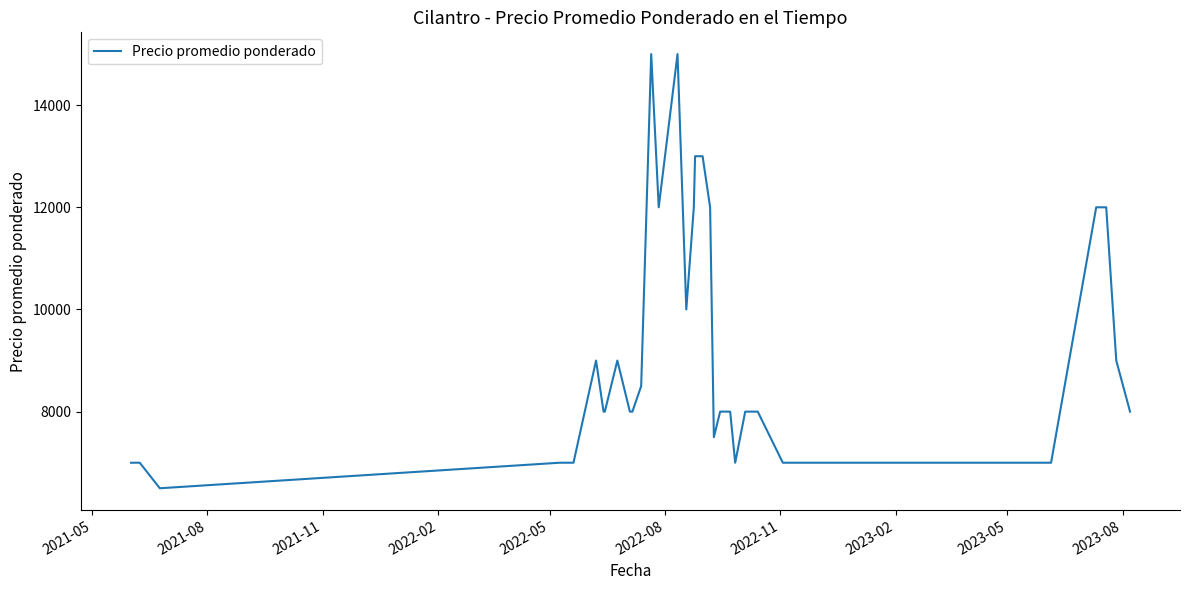

What is the smallest value displayed?

6500